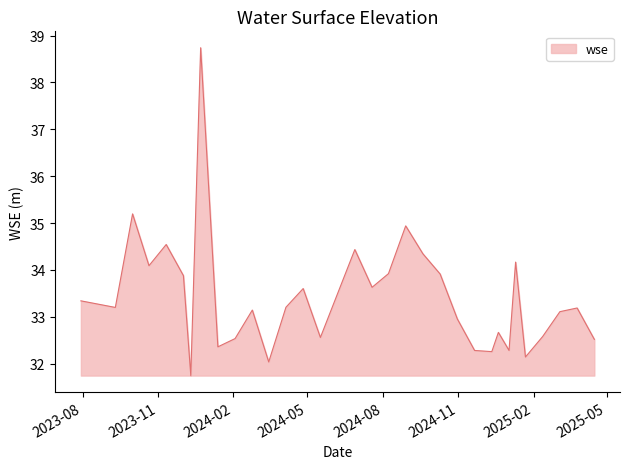

What is the maximum value shown in the chart?

38.7